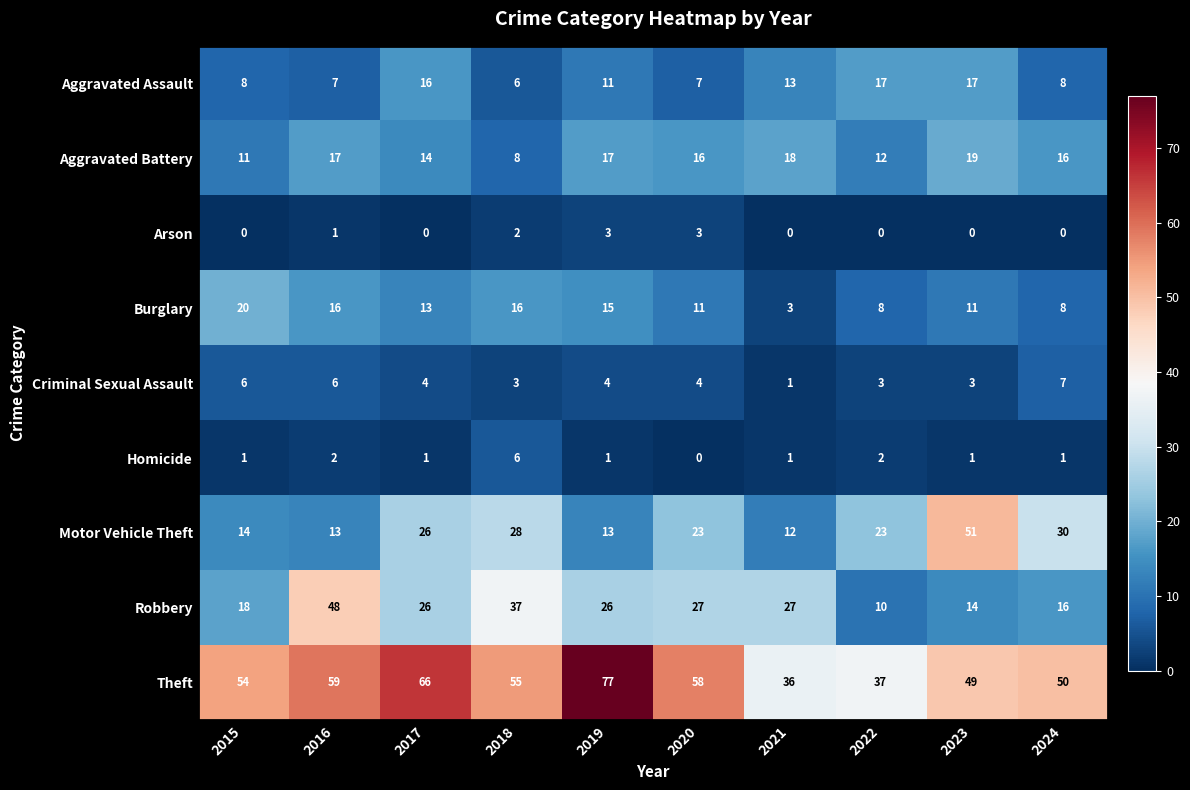

How many Homicide values are between 1 and 2?

8